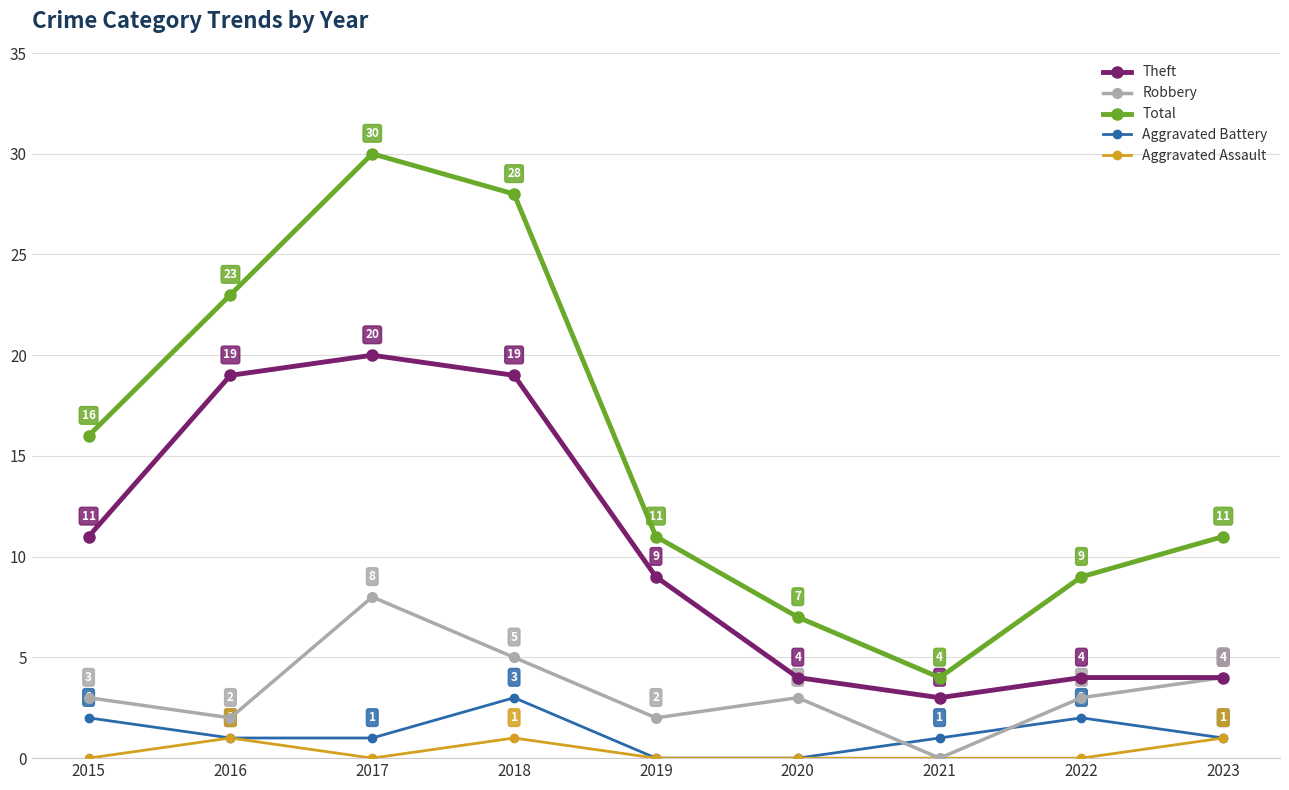

What is the greatest value displayed?

30